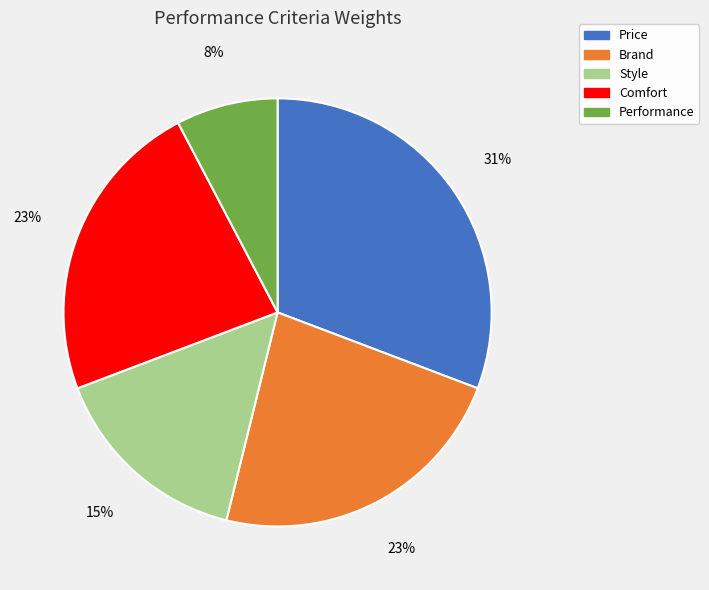

Count the number of slices in the pie.

5